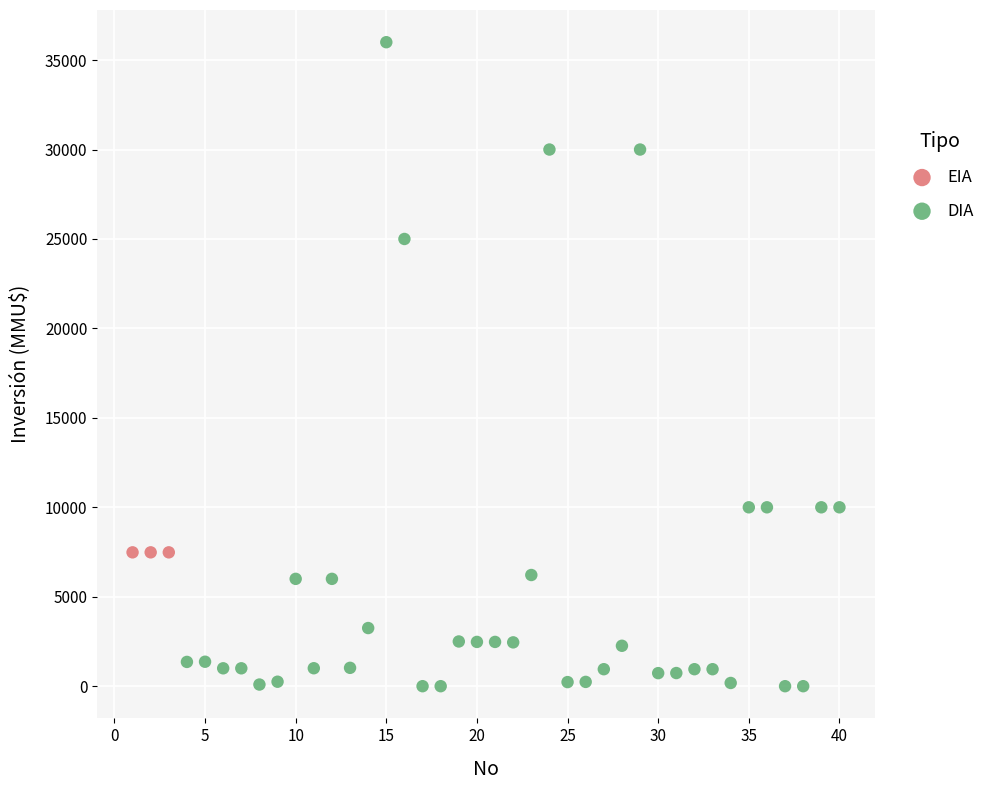

Which series reaches the minimum Y coordinate?

DIA